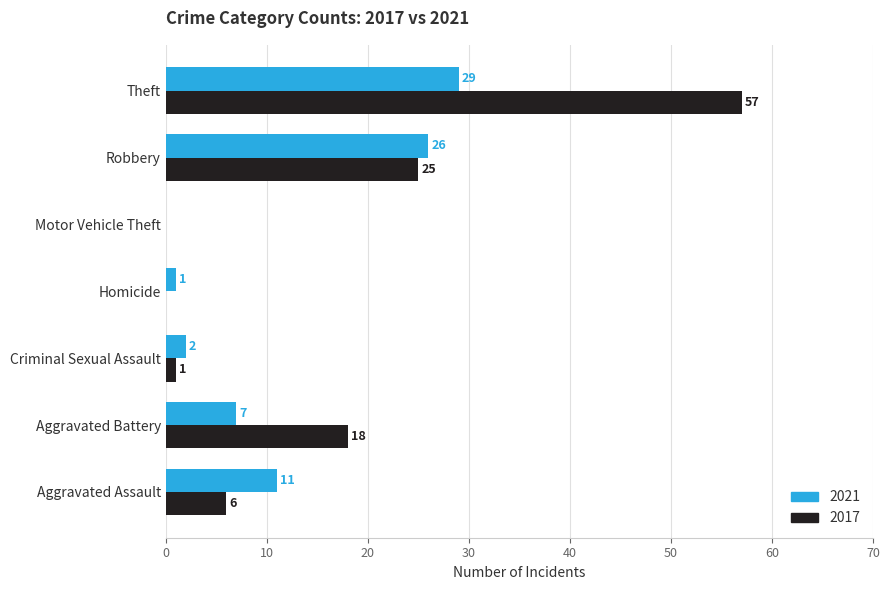

Which series changed the most between Homicide and Motor Vehicle Theft?

2021